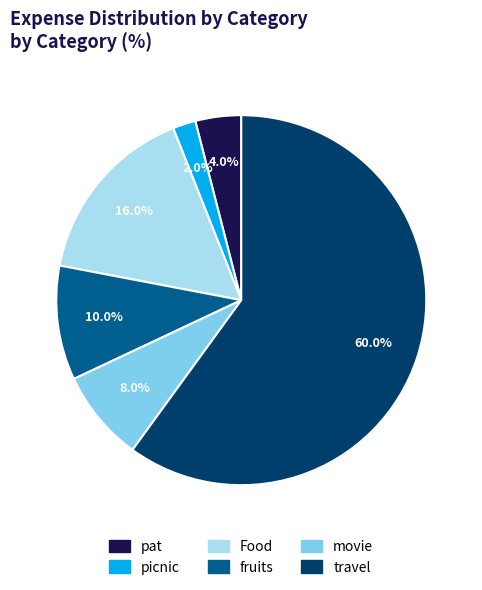

Does any single category account for the majority?

Yes